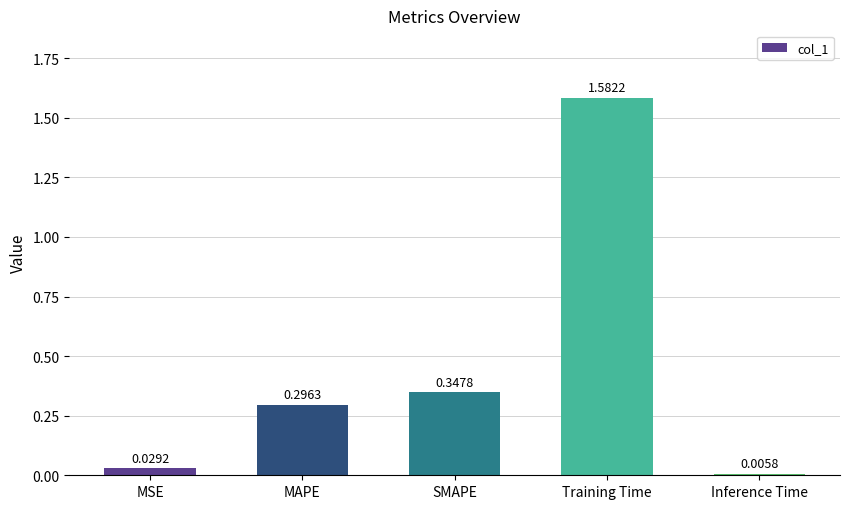

Where is the data nearest to the value 0?

Inference Time